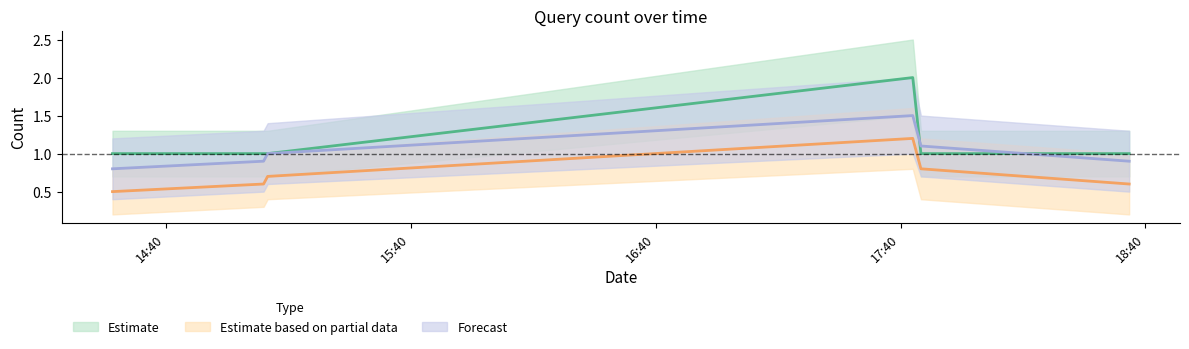

How many lines are shown in the chart?

3